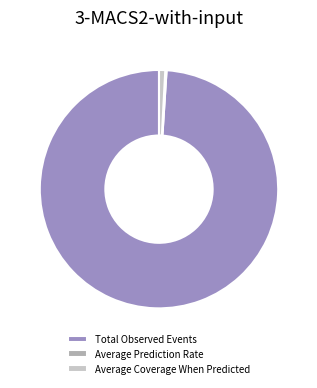

Combined, do Total Observed Events and Average Coverage When Predicted account for over 50%?

Yes